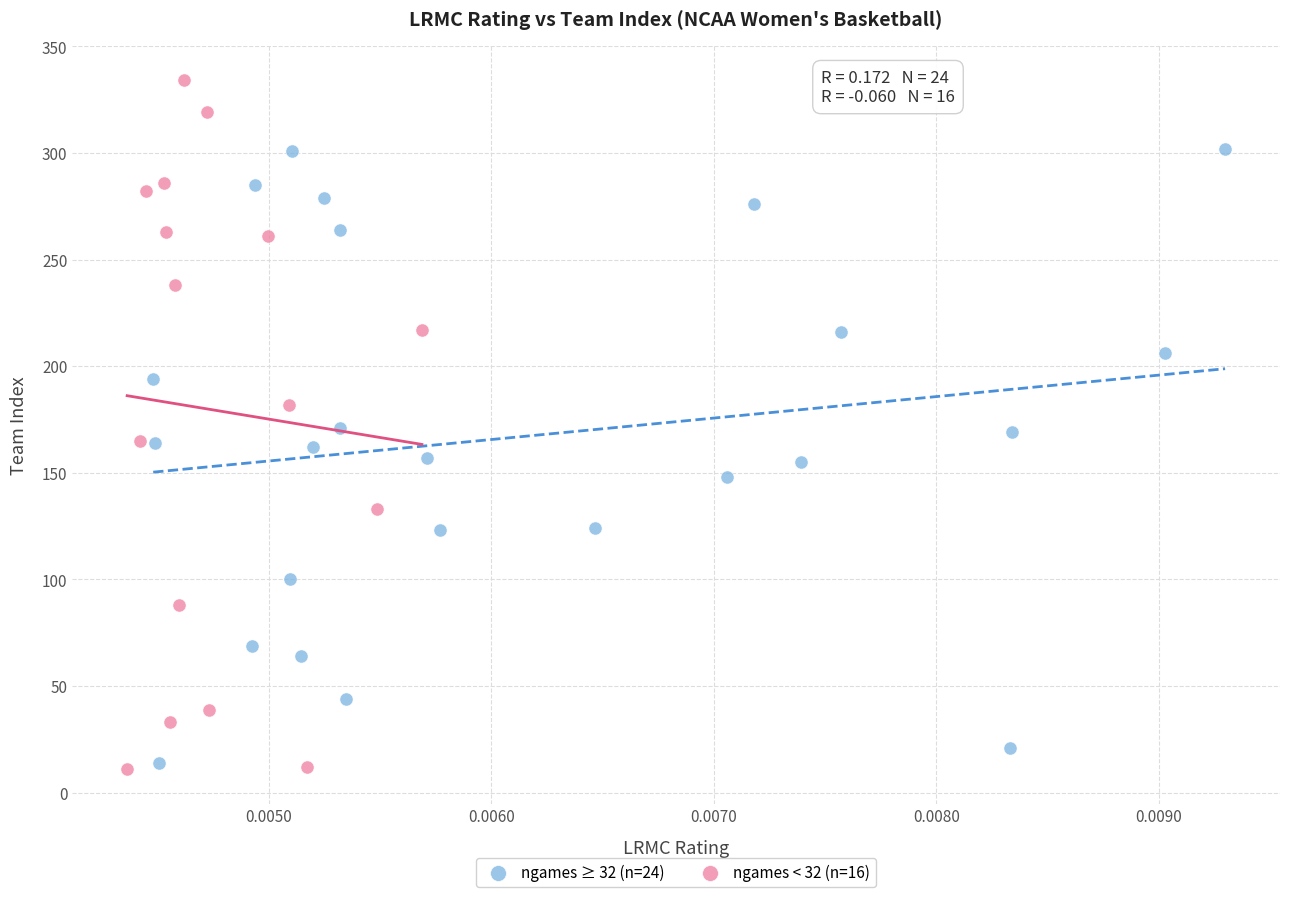

Which series has the largest Y range (max minus min)?

ngames < 32 (n=16)